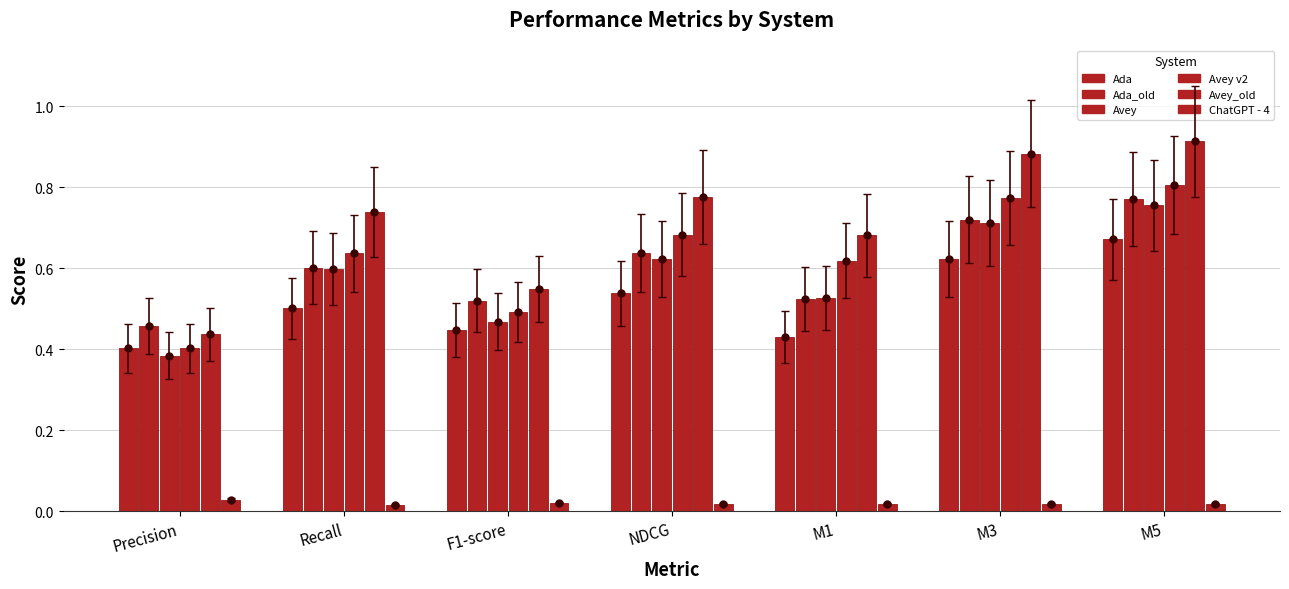

What are all the series names shown in the legend?

Ada, Ada_old, Avey, Avey v2, Avey_old, ChatGPT - 4